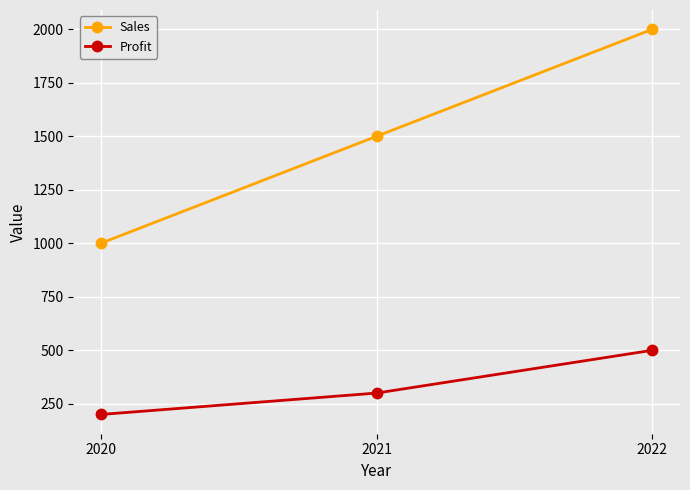

What is the sum of all Sales values?

4500